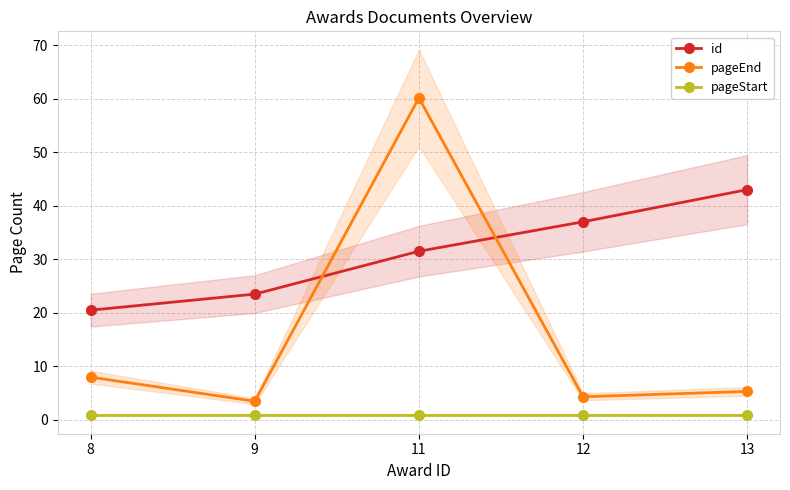

List the series in order of their peak value, lowest first.

pageStart, id, pageEnd